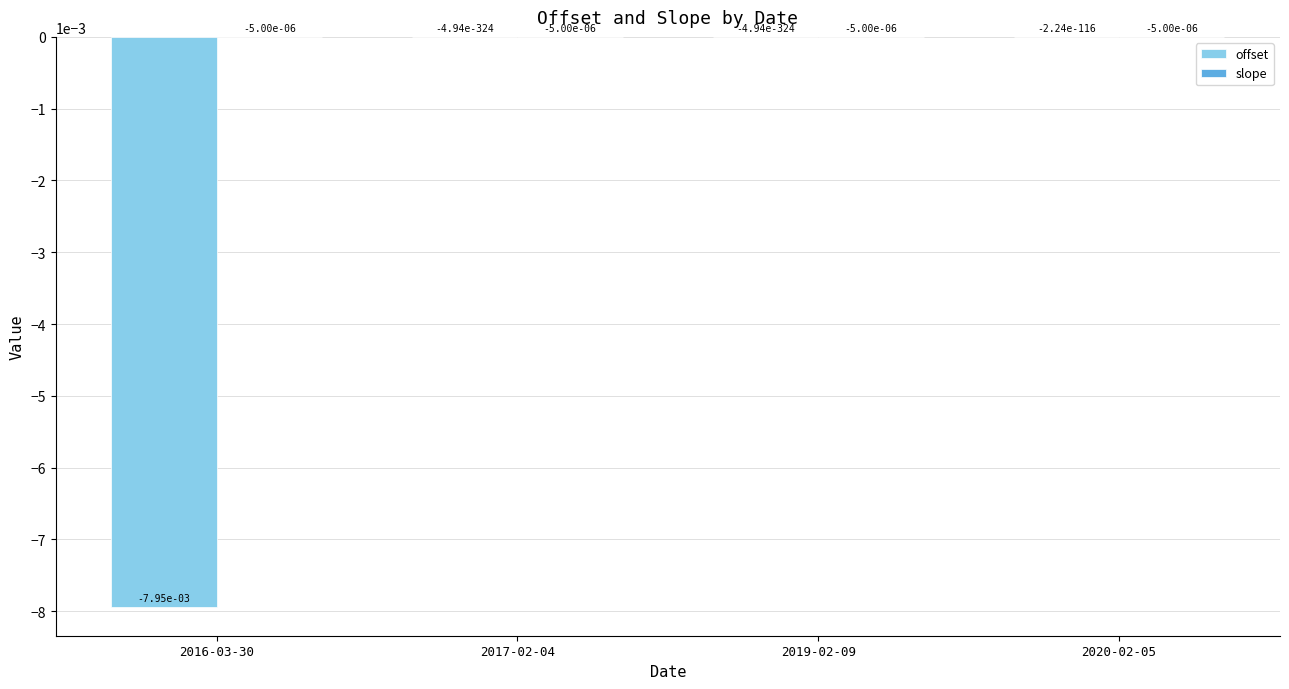

True or false: offset has a value of -0.0 at 2020-02-05.

True